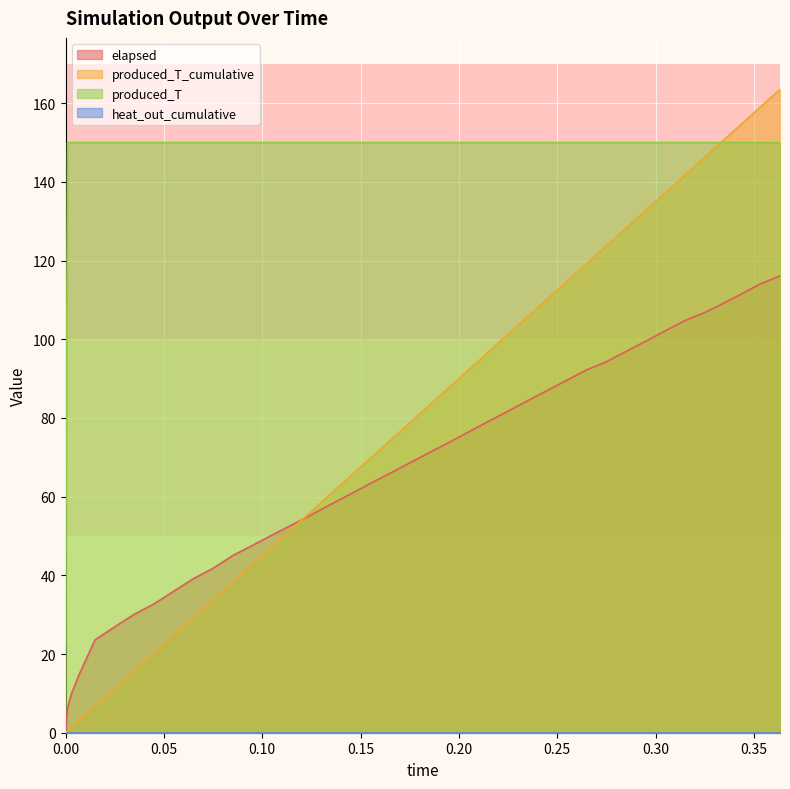

Which series has the widest spread of values?

produced_T_cumulative